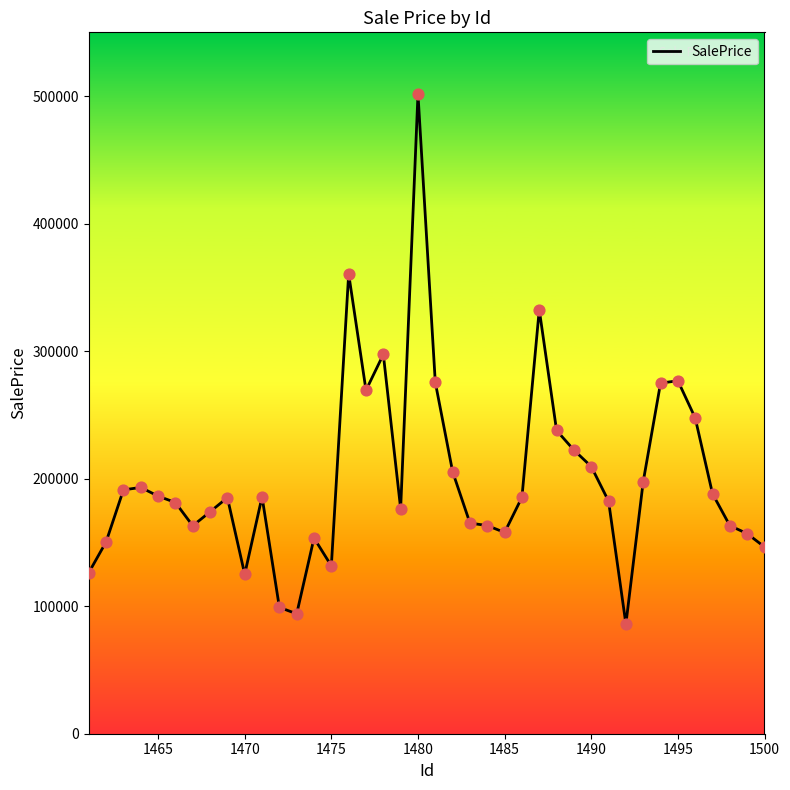

What is the smallest value displayed?

85999.5